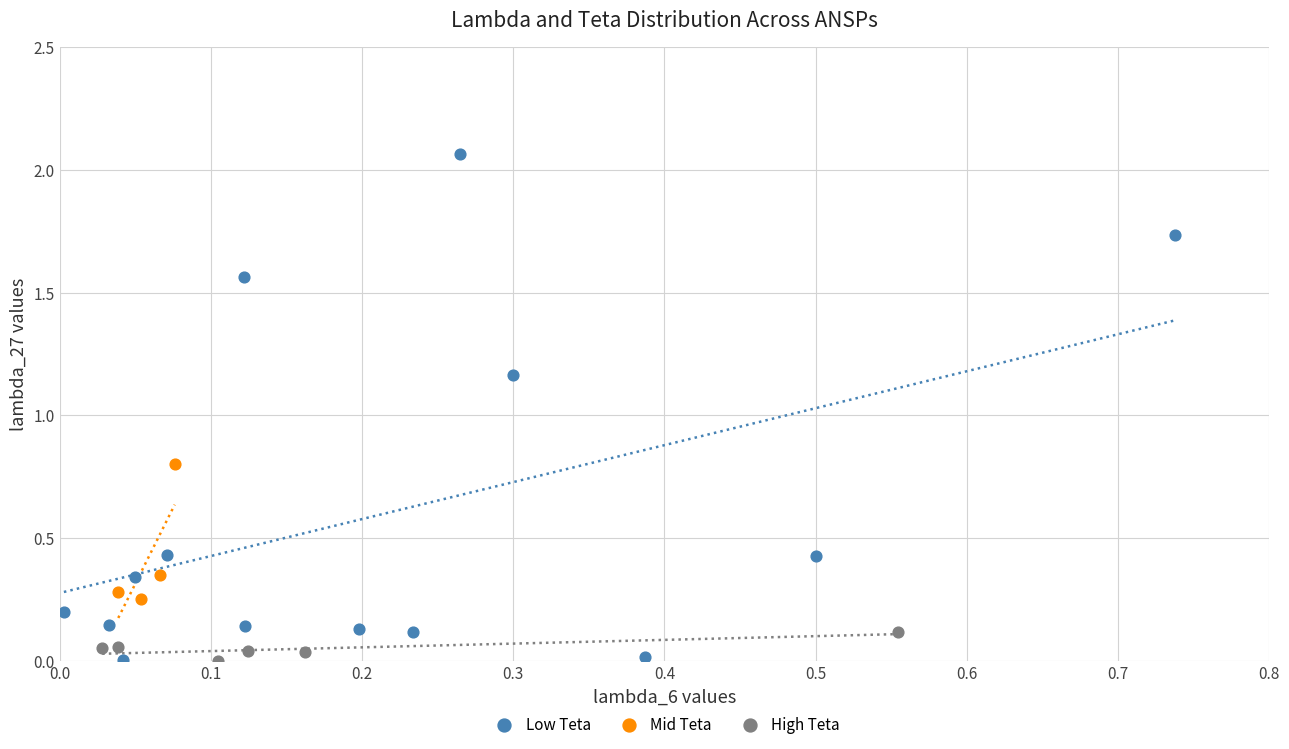

Which series has the largest Y range (max minus min)?

Low Teta